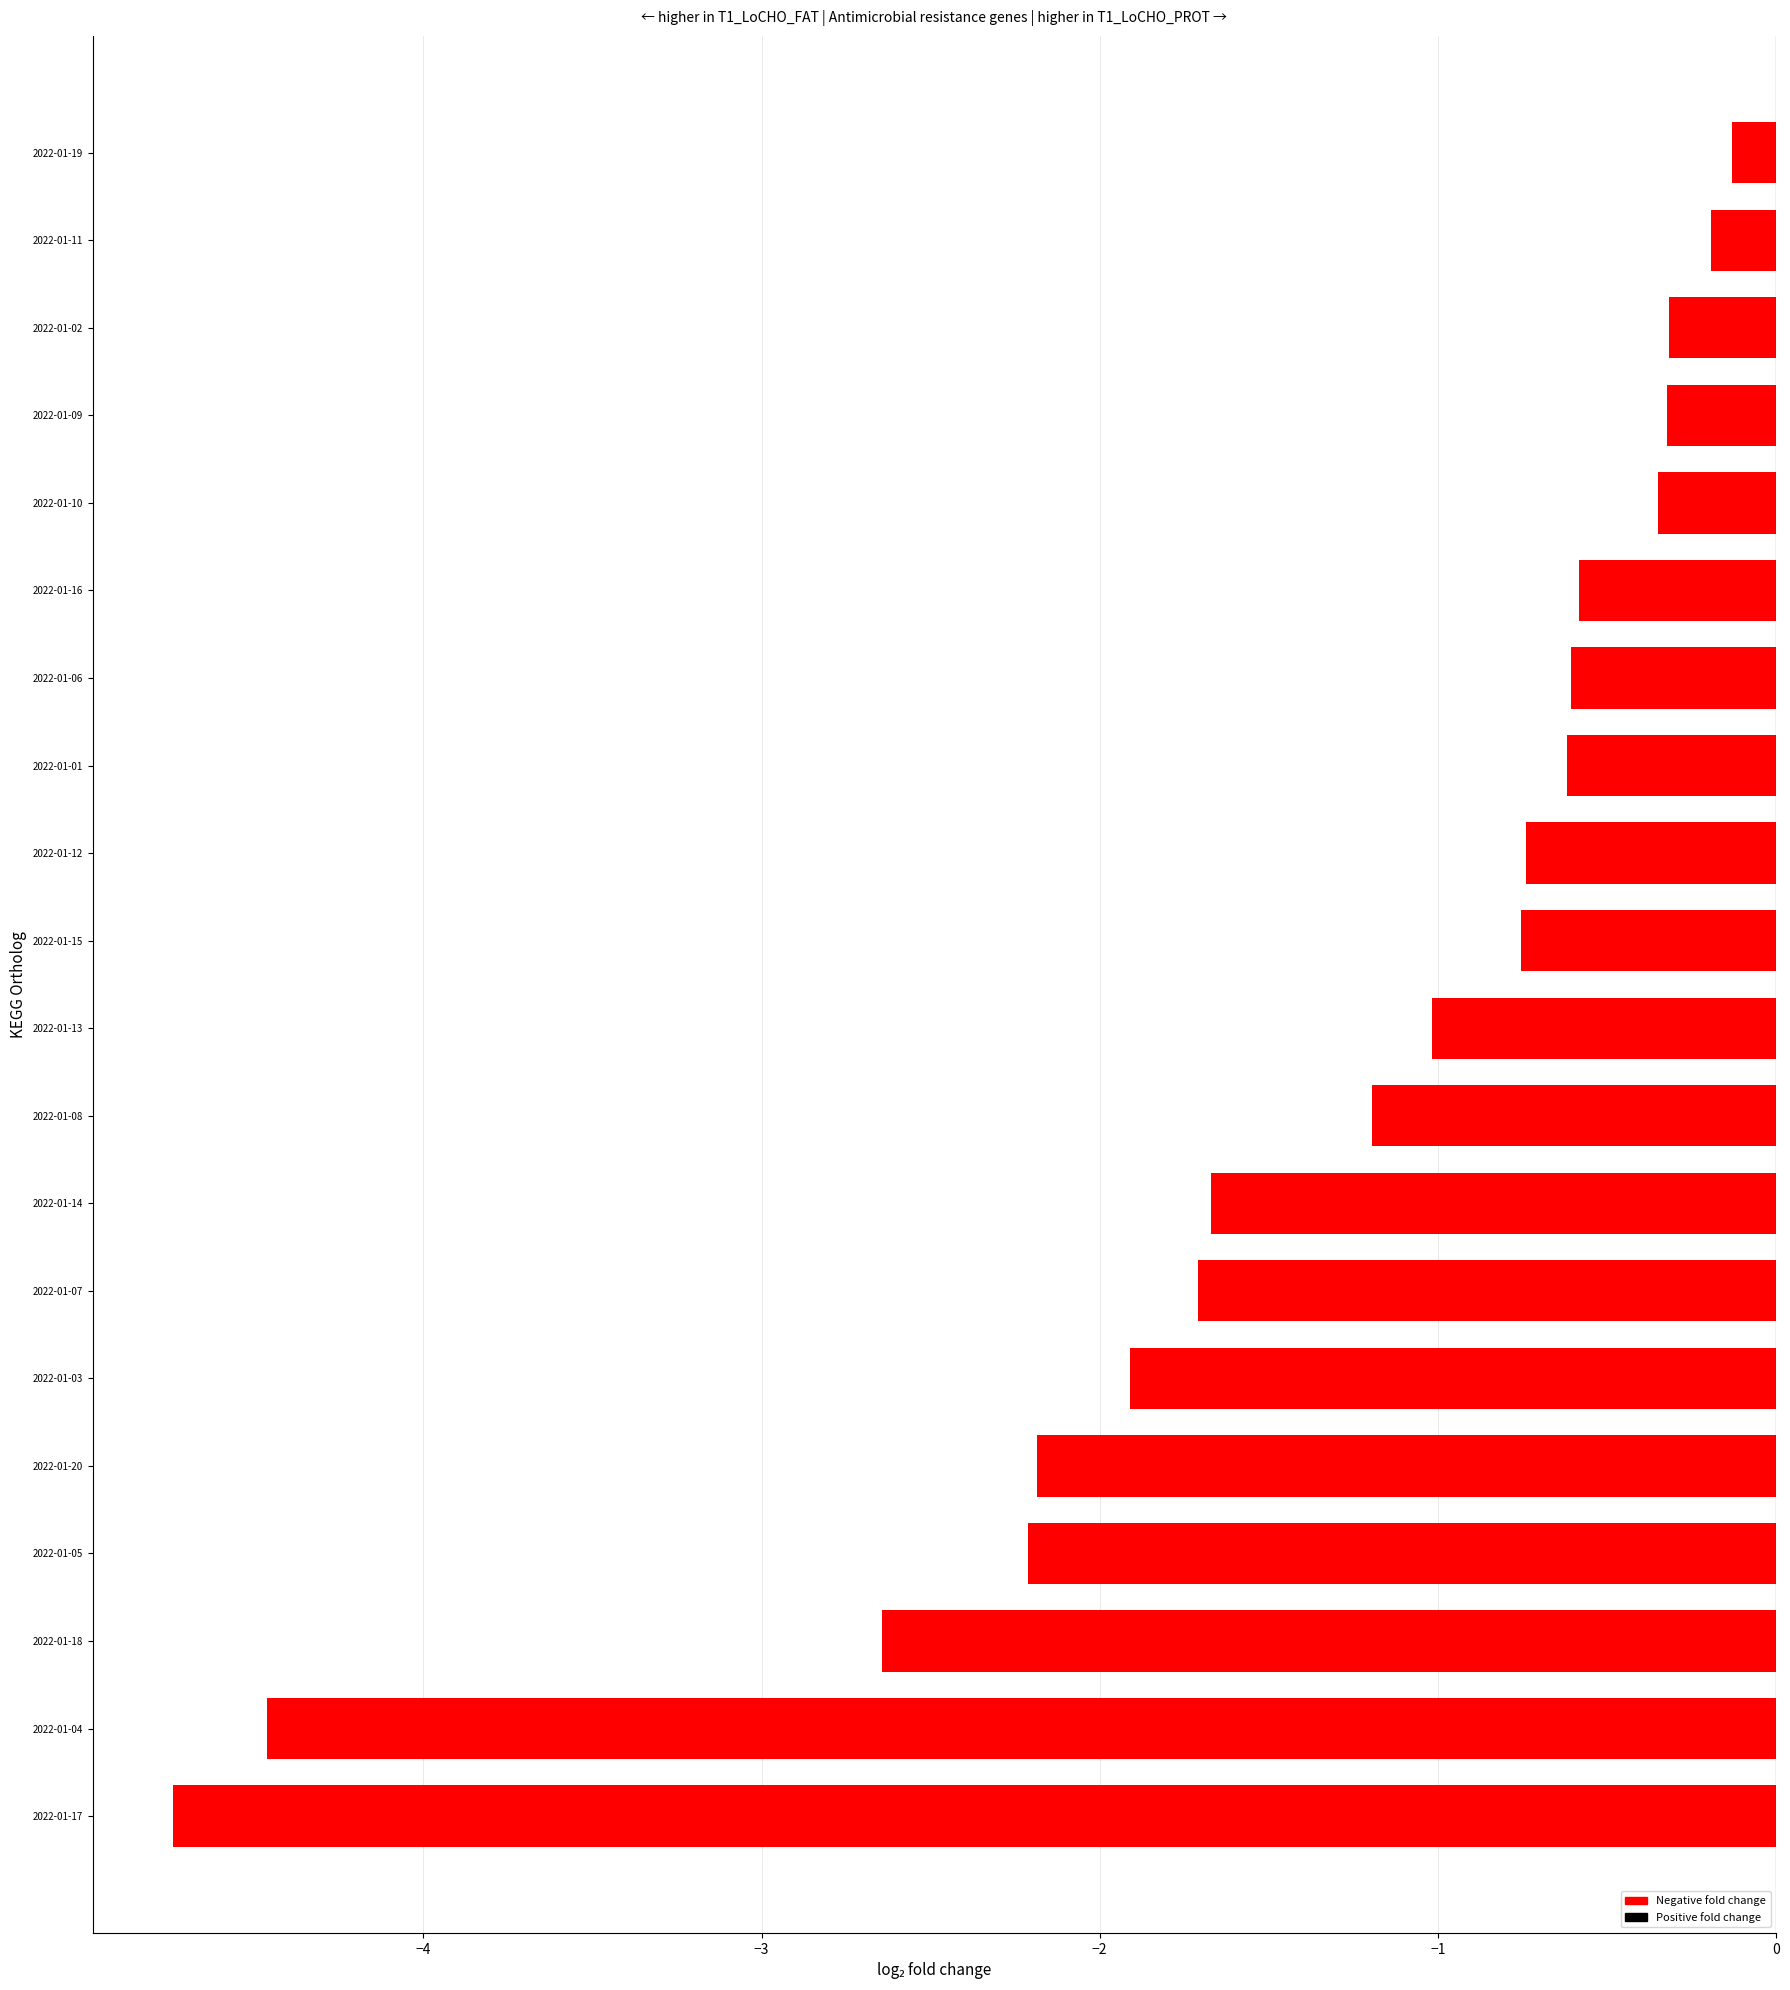

How many series are shown in this chart?

1